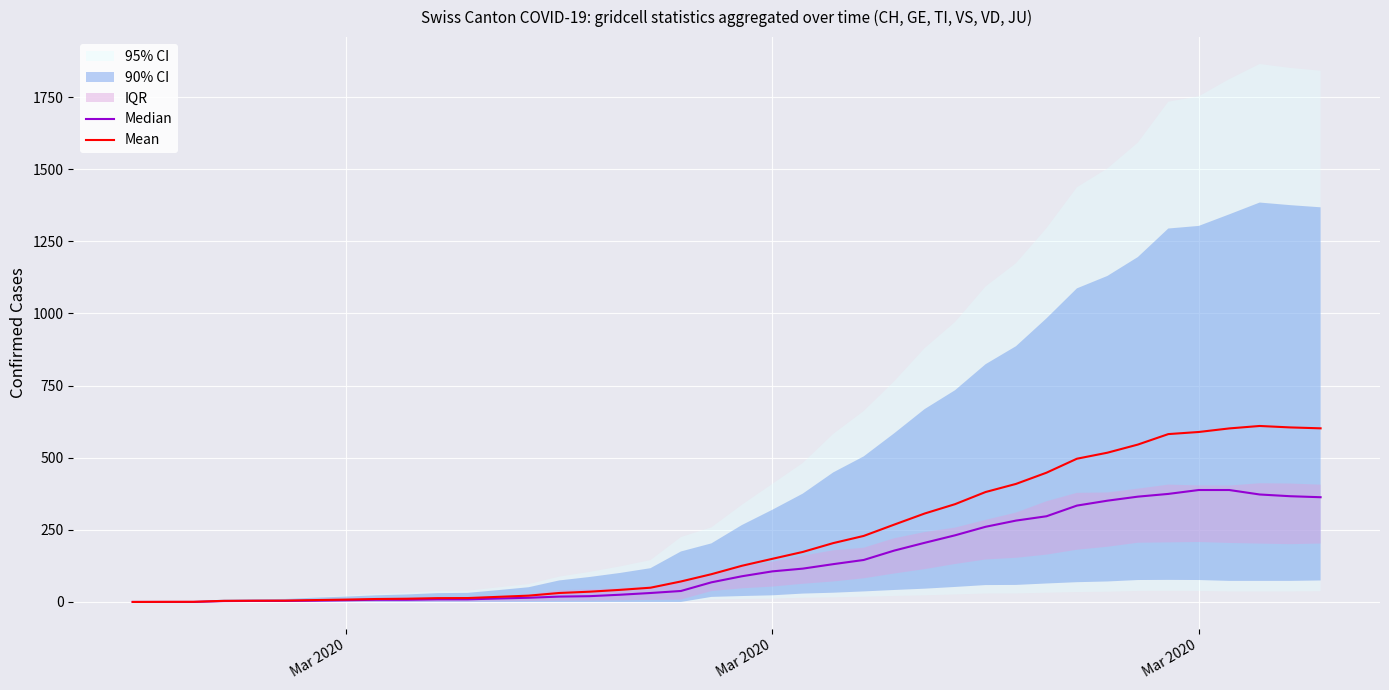

Reading left to right, transcribe all the data shown in this chart.

Median: 0.0	0.0	0.0	3.0	3.5	3.5	4.5	6.0	7.5	7.5	9.0	9.0	12.0	14.5	18.5	20.0	25.0	31.0	38.0	68.0	89.0	106.0	115.5	131.0	145.5	178.0	205.0	231.0	260.5	282.0	297.0	334.0	351.0	365.0	374.5	388.0	388.0	372.5	366.5	363.0
Mean: 0.0	0.3	0.5	3.8	4.3	4.7	6.5	8.2	10.2	11.2	13.2	13.5	17.7	21.8	31.0	35.5	41.8	49.3	71.0	96.2	125.3	149.5	173.3	204.0	228.8	268.0	306.5	339.0	381.0	409.2	448.0	496.5	517.3	545.5	581.8	589.2	601.5	610.0	605.0	601.8